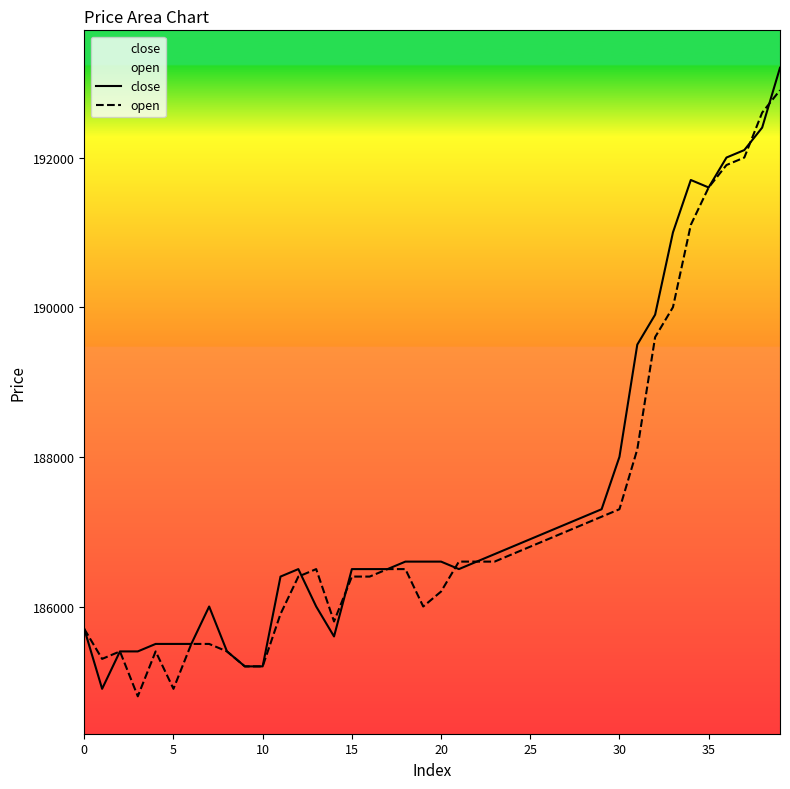

At which category is the sum across all series the highest?

39